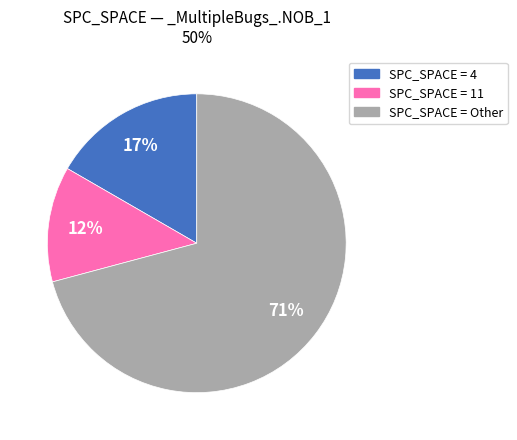

Does any single category account for the majority?

Yes